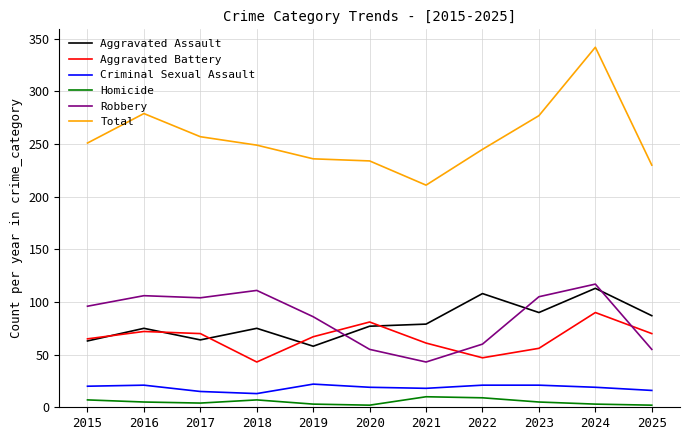

True or false: Total and Aggravated Assault cross at least once.

False